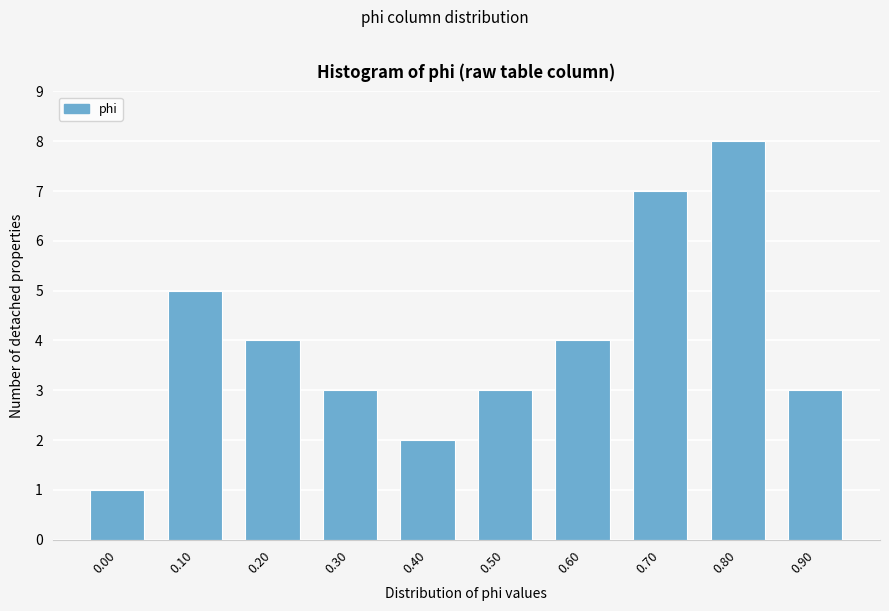

Reading left to right, transcribe all the data shown in this chart.

0.00=1	0.10=5	0.20=4	0.30=3	0.40=2	0.50=3	0.60=4	0.70=7	0.80=8	0.90=3